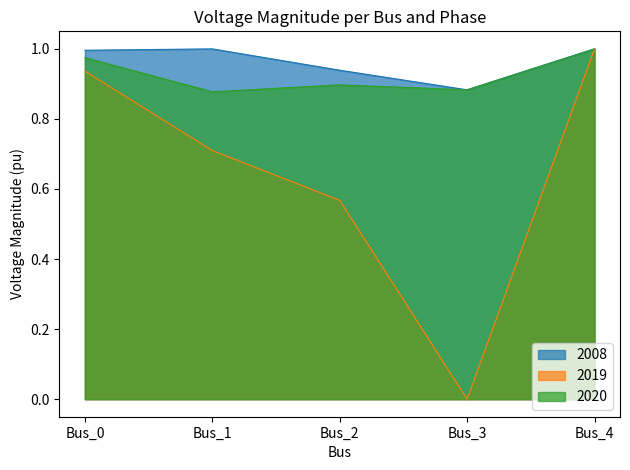

Reading left to right, list all the values displayed in this chart.

pf_vm_a_pu: Bus_0=1.0	Bus_1=1.0	Bus_2=0.9	Bus_3=0.9	Bus_4=1.0
pf_vm_b_pu: Bus_0=0.9	Bus_1=0.7	Bus_2=0.6	Bus_3=0.0	Bus_4=1.0
pf_vm_c_pu: Bus_0=1.0	Bus_1=0.9	Bus_2=0.9	Bus_3=0.9	Bus_4=1.0